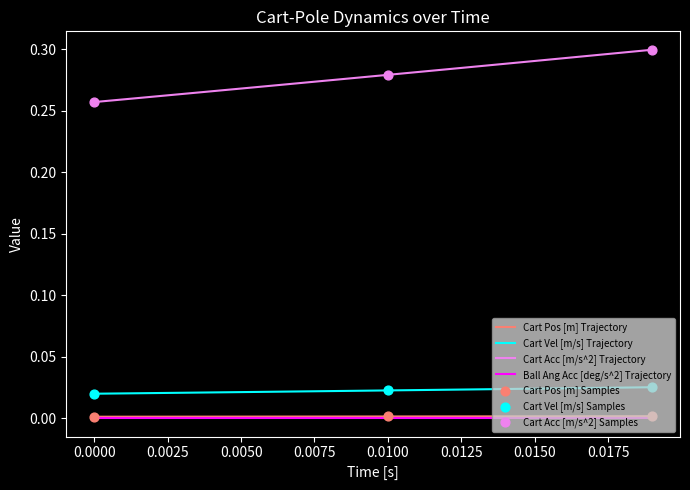

Which series has the largest range (max minus min)?

Cart Acc [m/s^2] Trajectory